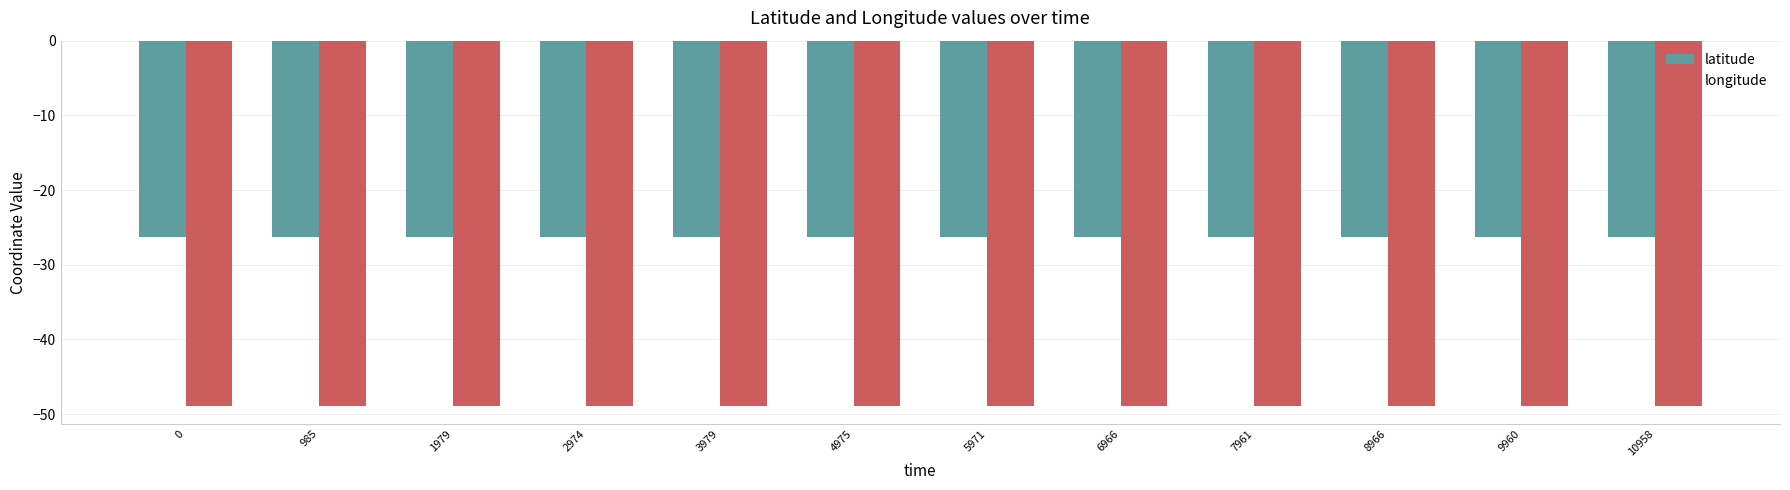

What is the spread (max minus min) of values at 10958?

22.6